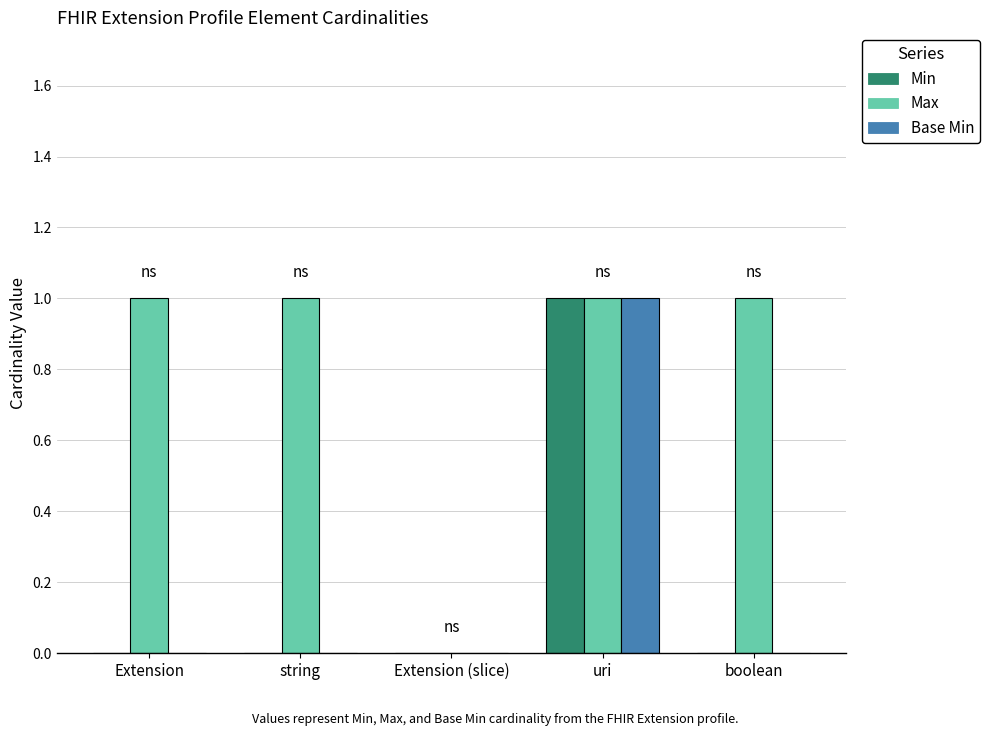

The Base Min series shows 1 at uri. True or false?

True